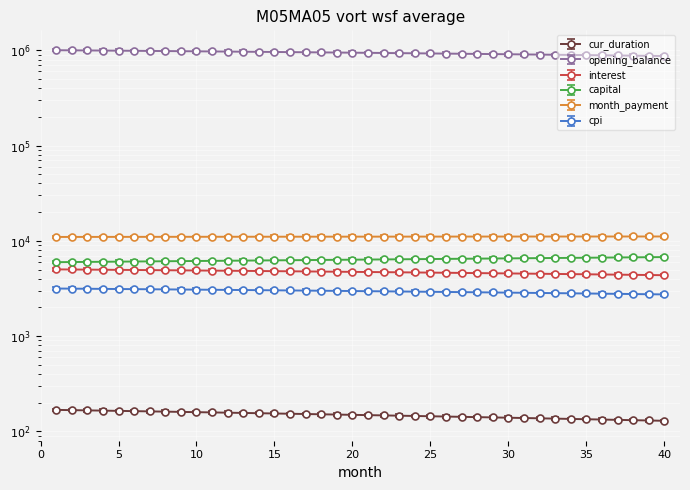

True or false: month_payment has more than 0 points higher than both neighbors.

False